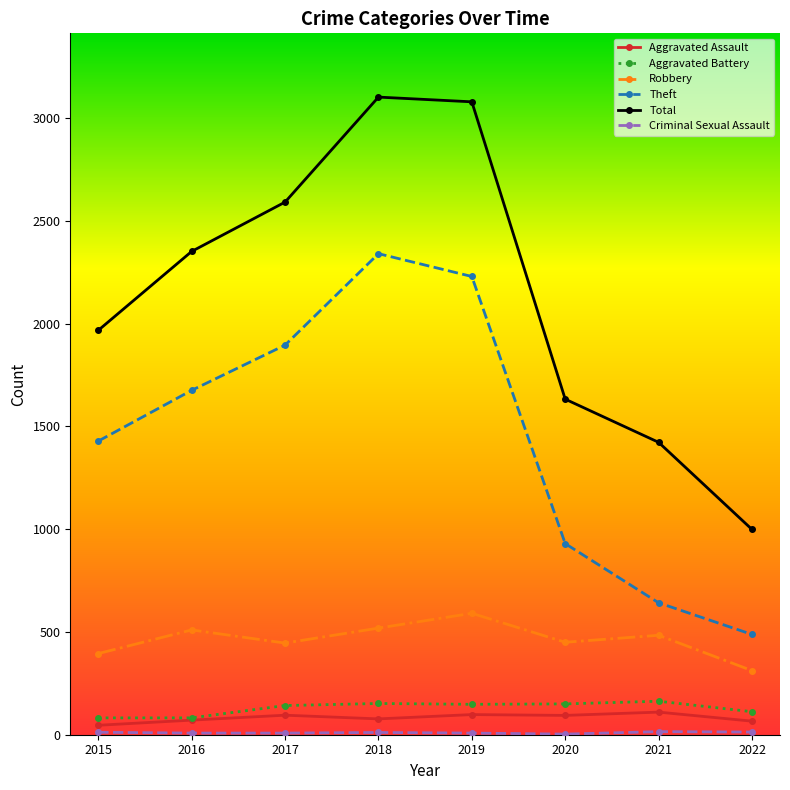

The value of Total at 2018 is 1101. True or false?

False